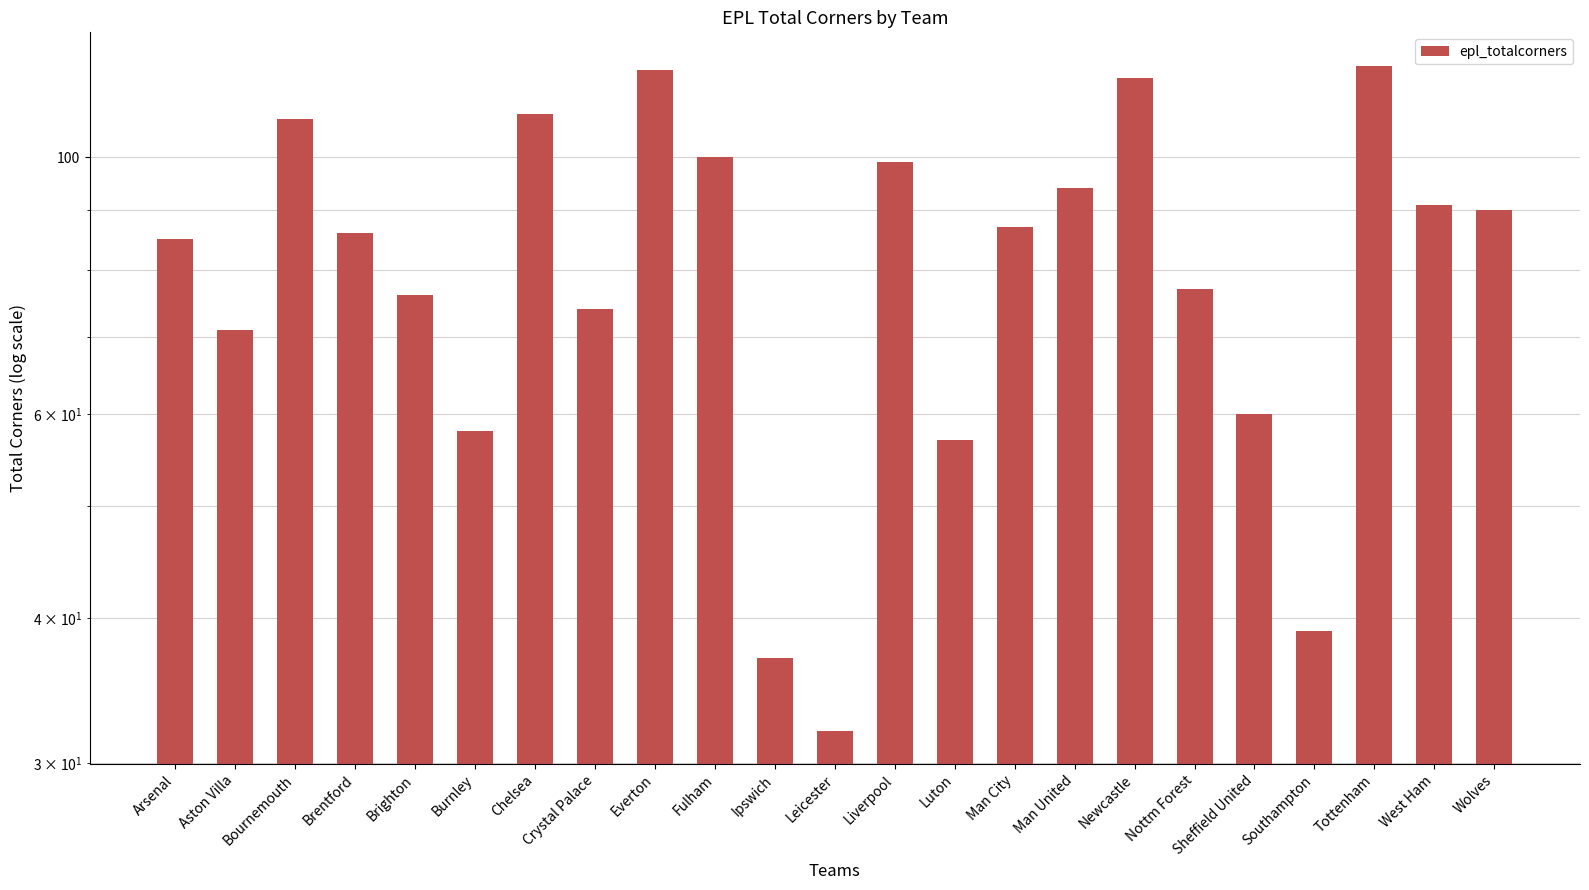

How many values are below 86?

11